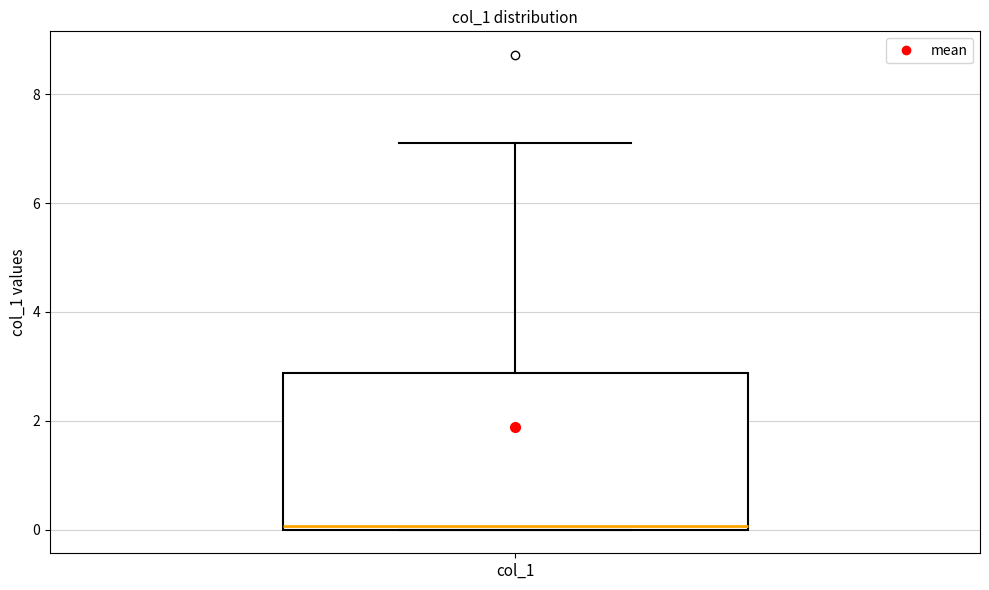

Transcribe this box plot: give where the median line is, the range the box spans, and where the two whiskers end, as read against the y-axis. The values are not printed on the chart, so give them approximately, as read against the axis.

median 0.0 (just above the box's lower edge), box 0.0 to 2.8, whiskers 0.0 to 7.2